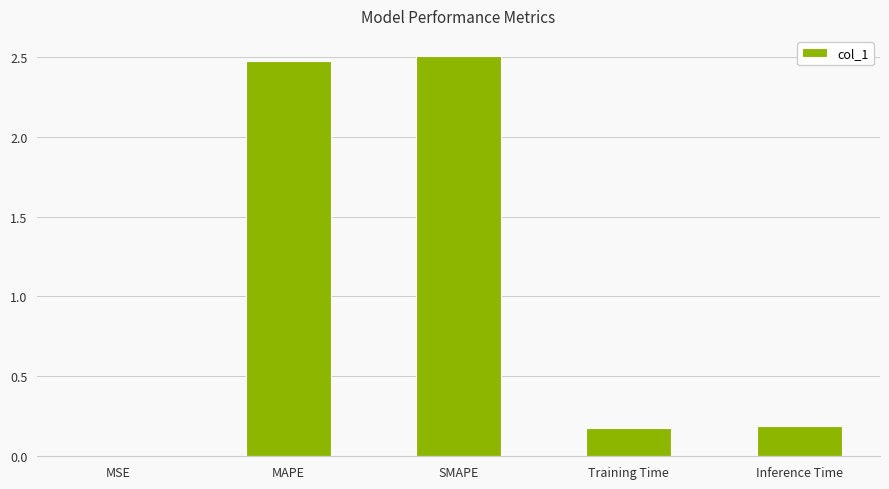

What is the sum of the values at SMAPE and Inference Time?

2.7